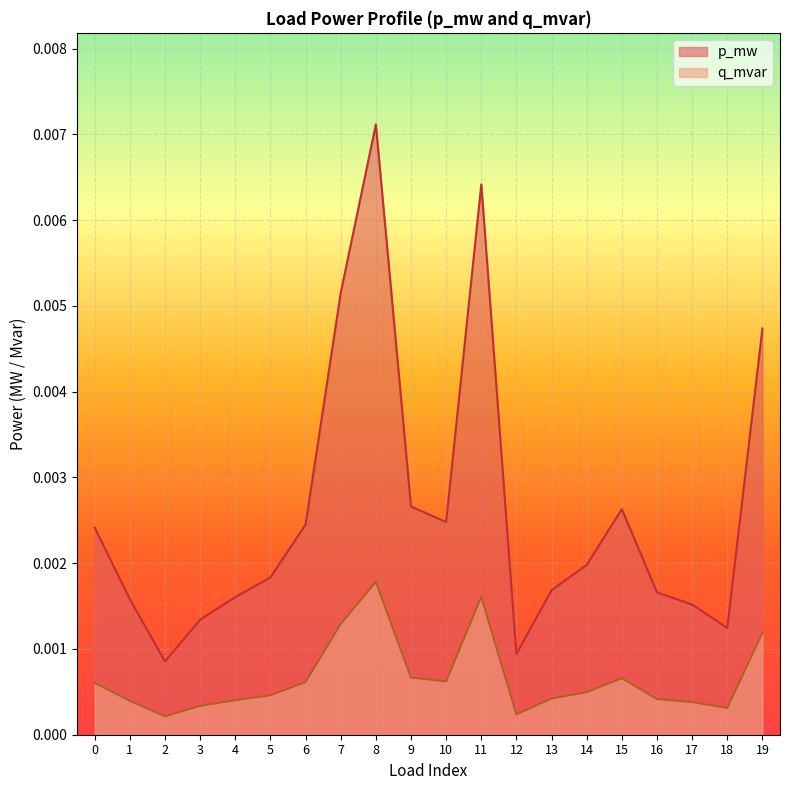

True or false: q_mvar and p_mw cross at least once.

False